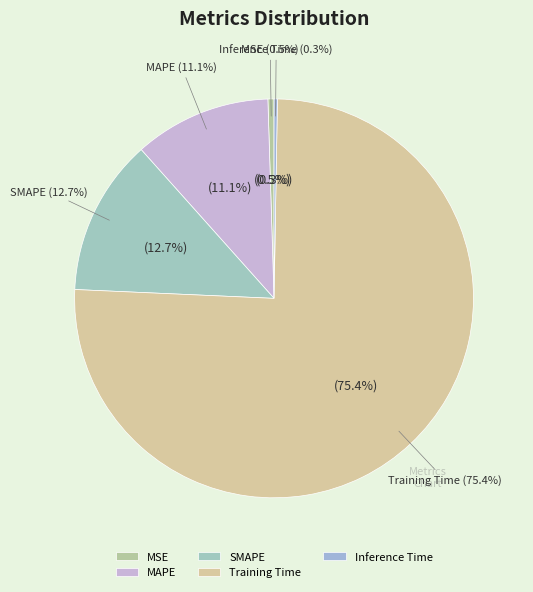

To the nearest percent, what percentage of the pie is Training Time?

75%